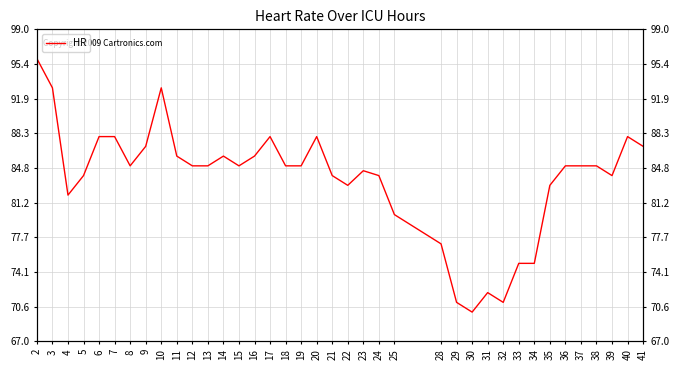

Count the number of categories in the chart.

38